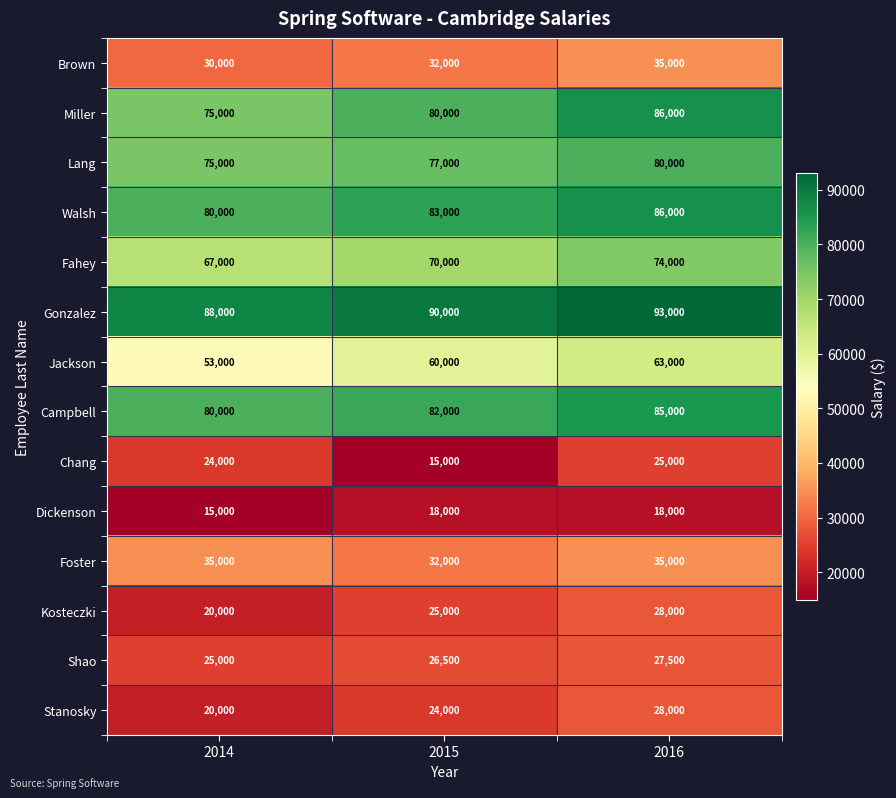

The Chang series shows 24000 at 2014. True or false?

True